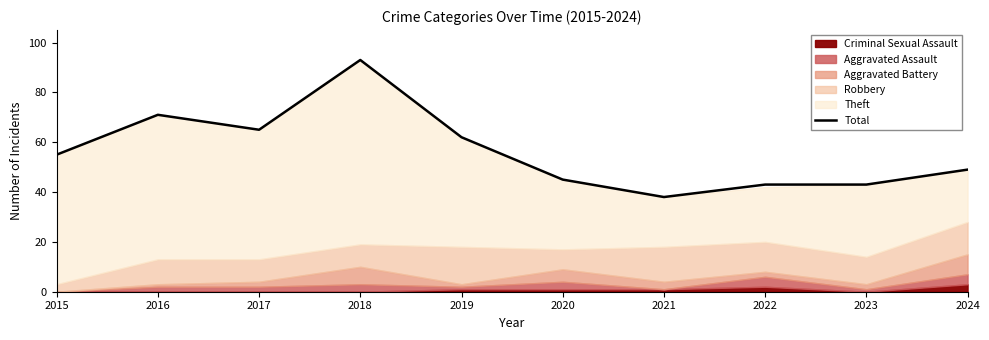

List the labels in order of value, smallest first.

2021, 2022, 2023, 2020, 2024, 2015, 2019, 2017, 2016, 2018